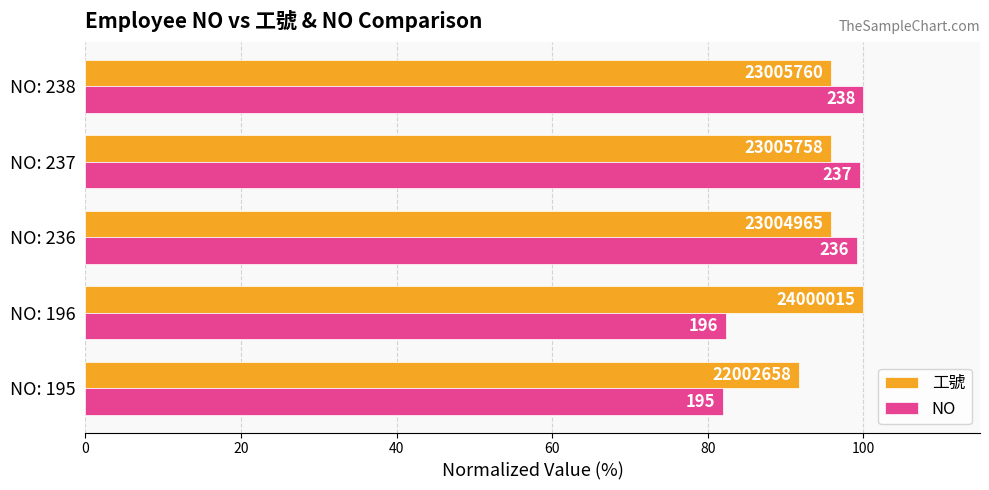

What are all the series names shown in the legend?

工號, NO